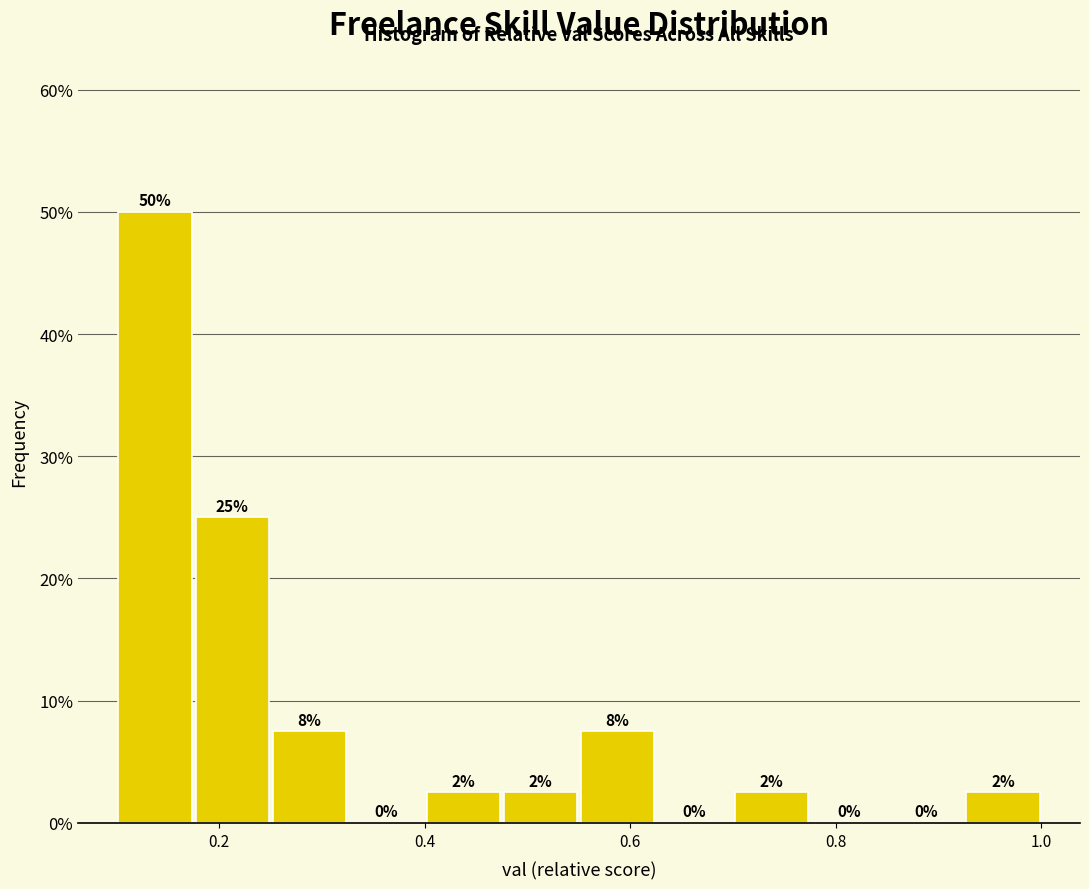

Around what value on the x-axis is the tallest bar? Give the approximate position of its centre, as read against the axis.

0.14